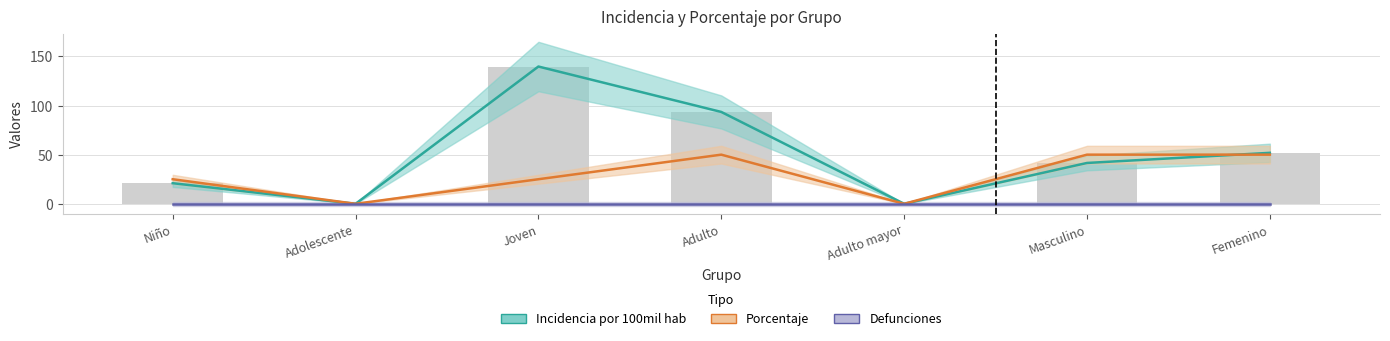

Which has a higher value, Adulto or Niño?

Adulto